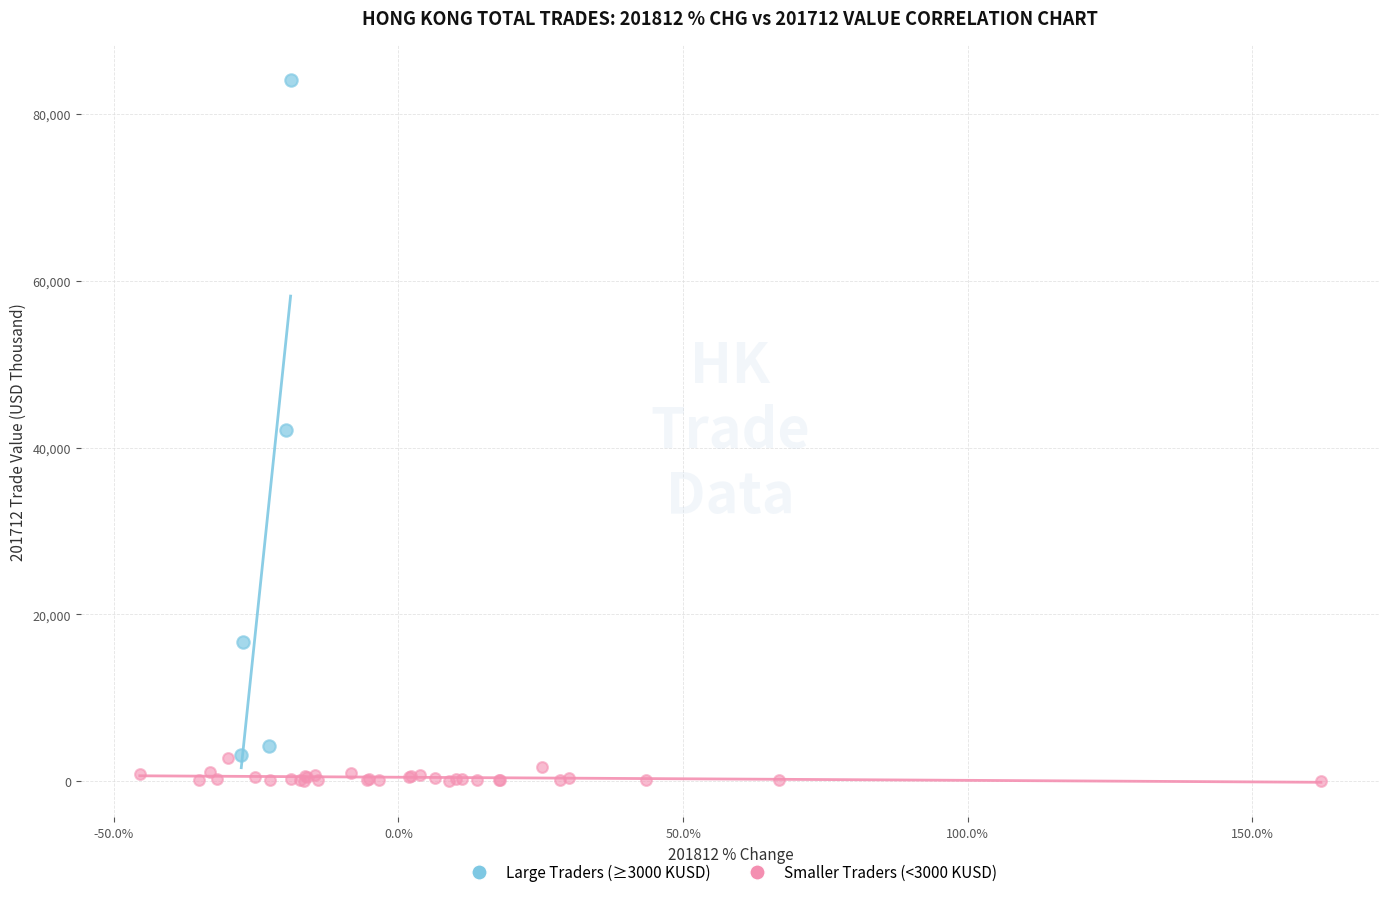

Which series reaches the minimum Y coordinate?

Smaller Traders (<3000 KUSD)